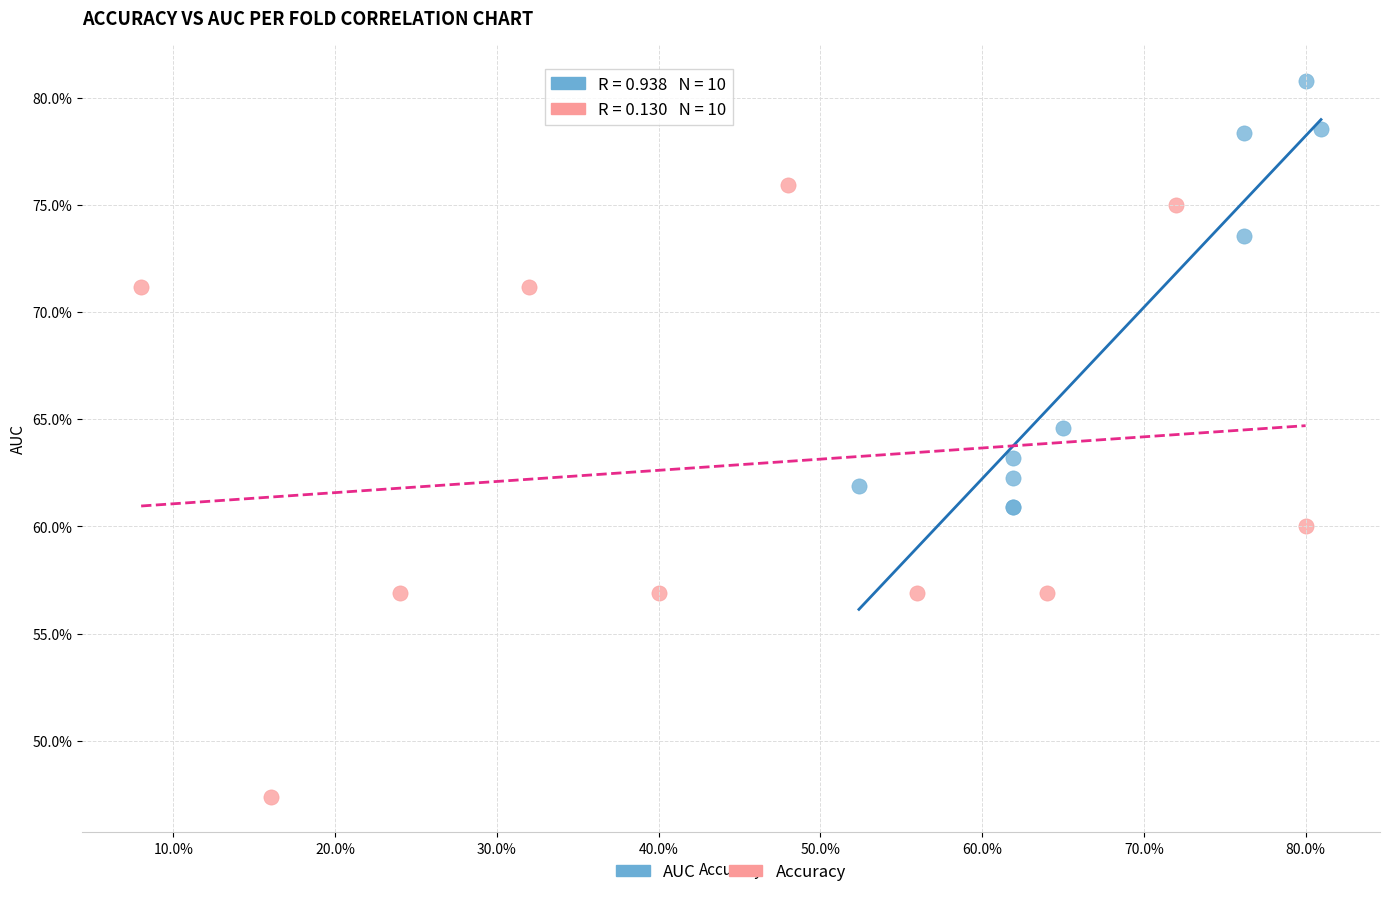

Which series reaches the minimum Y coordinate?

Accuracy